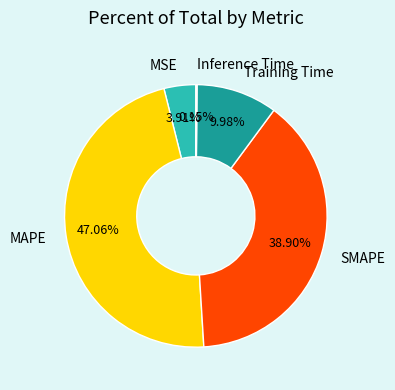

Is there a majority slice in this chart?

No